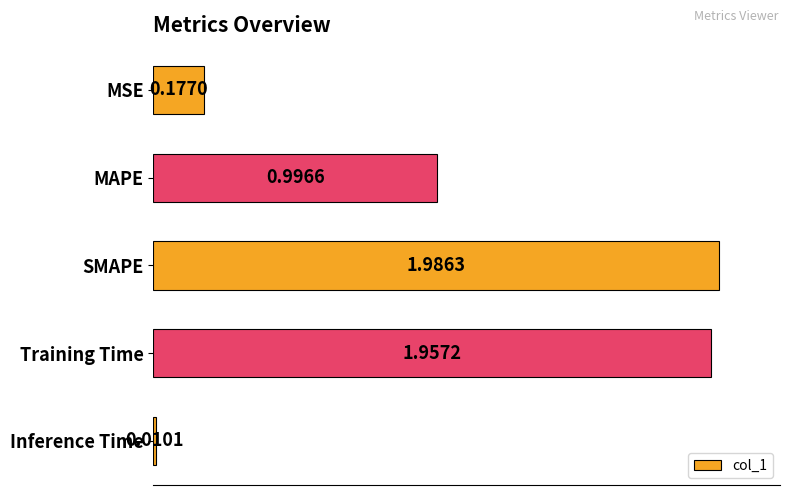

Where is the data nearest to the value 0?

Inference Time